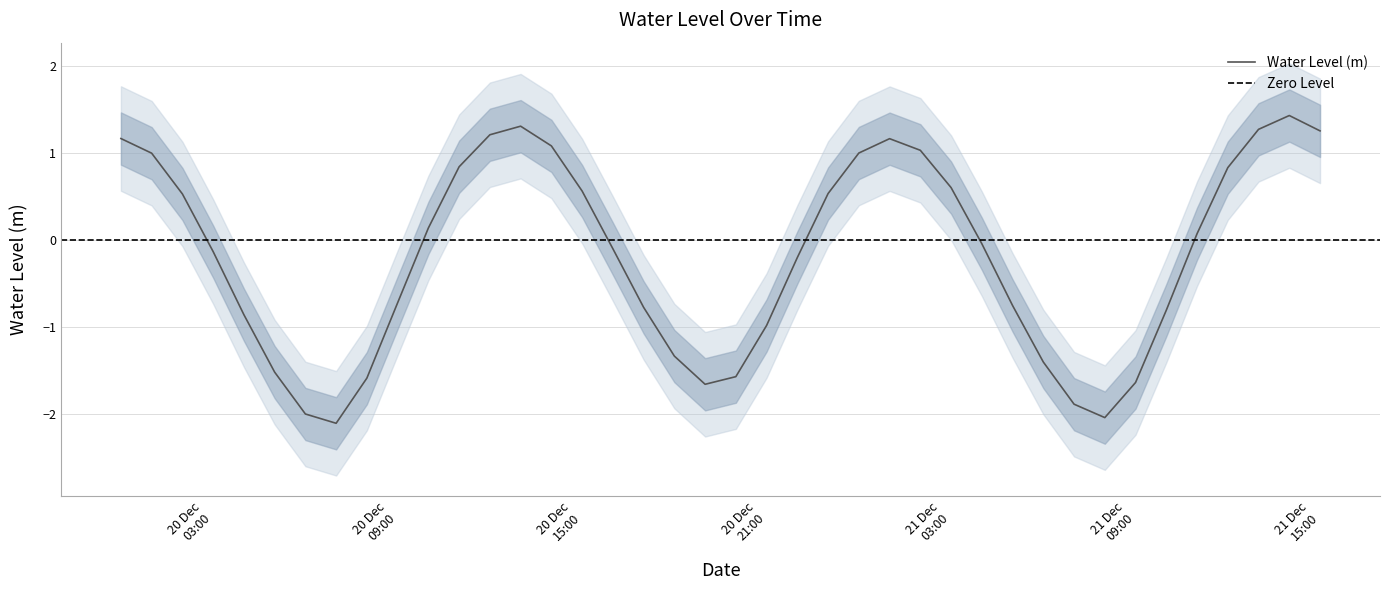

True or false: the data shows 1.2 at 2023-12-21 01:00:00.

True